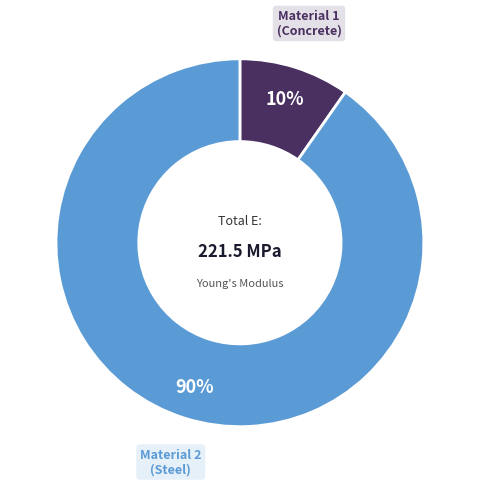

Is there a majority slice in this chart?

Yes